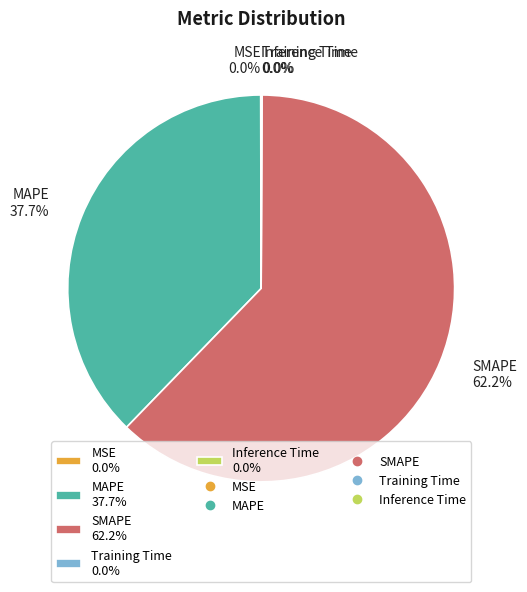

Is there a majority slice in this chart?

Yes